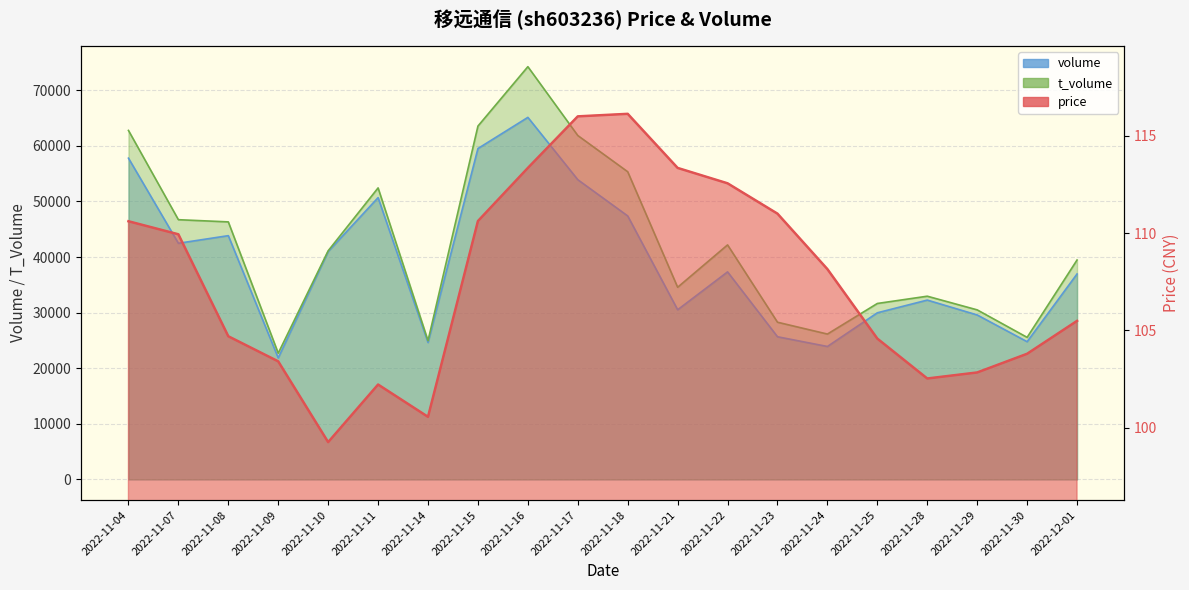

Which category has the highest value across all series?

2022-11-16